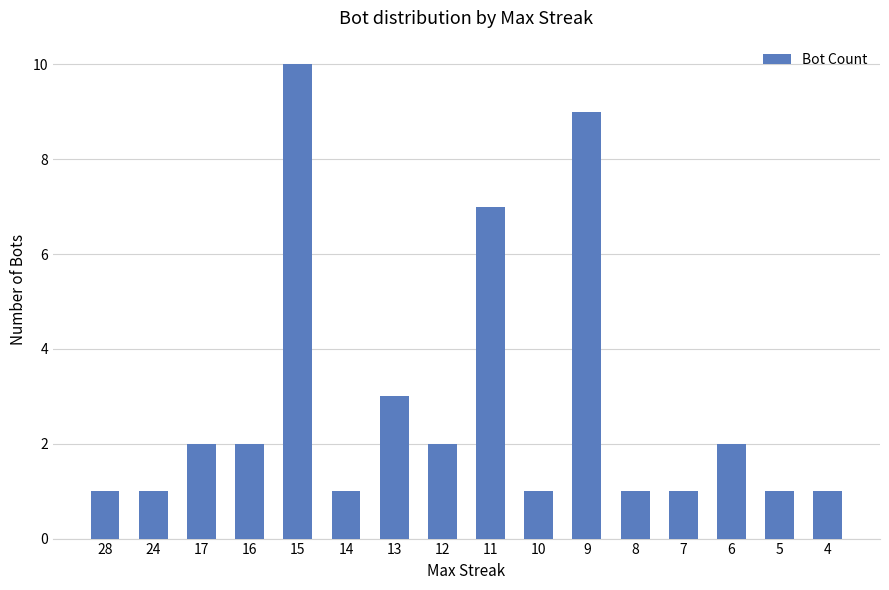

How many bars are there in total?

16